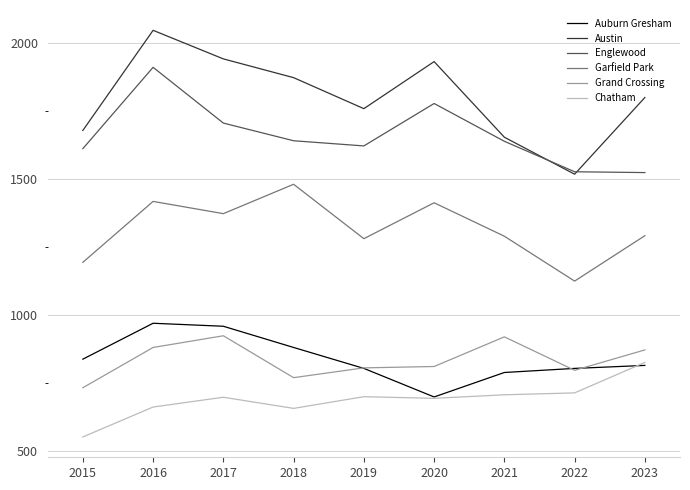

In Grand Crossing, how many points are higher than both neighbors (excluding endpoints)?

2